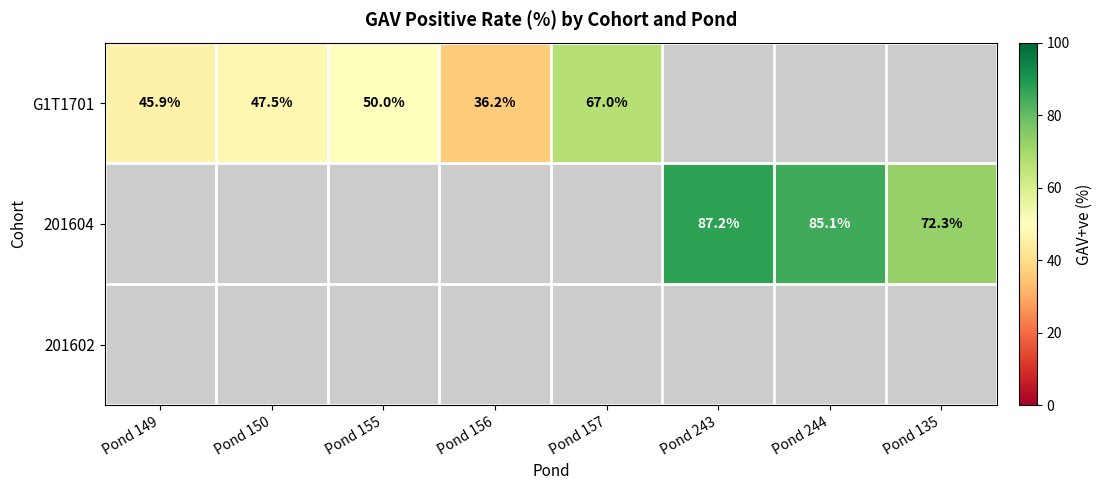

Which series has the widest spread of values?

G1T1701